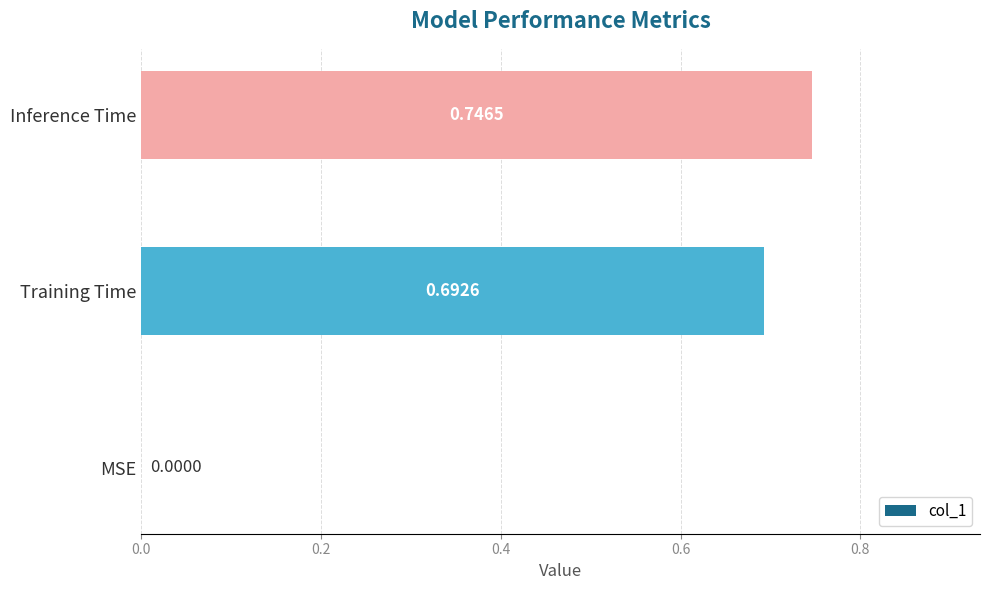

What is the sum of all values?

1.4